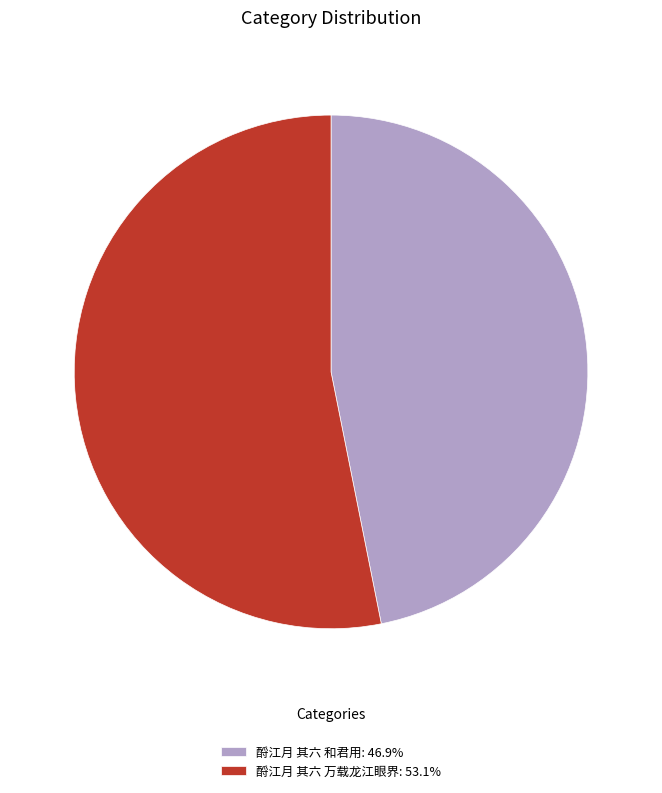

How many slices are in this pie chart?

2